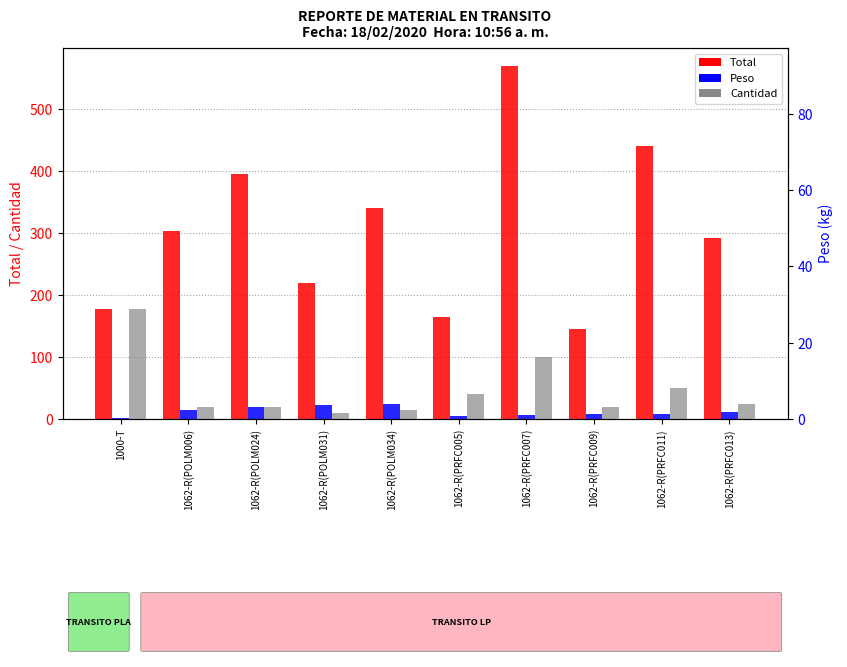

Rank the series at 1062-R(POLM006) from highest to lowest value.

Total, Cantidad, Peso